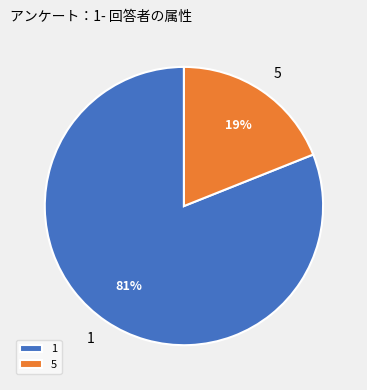

Is there any slice that represents more than half of the pie?

Yes